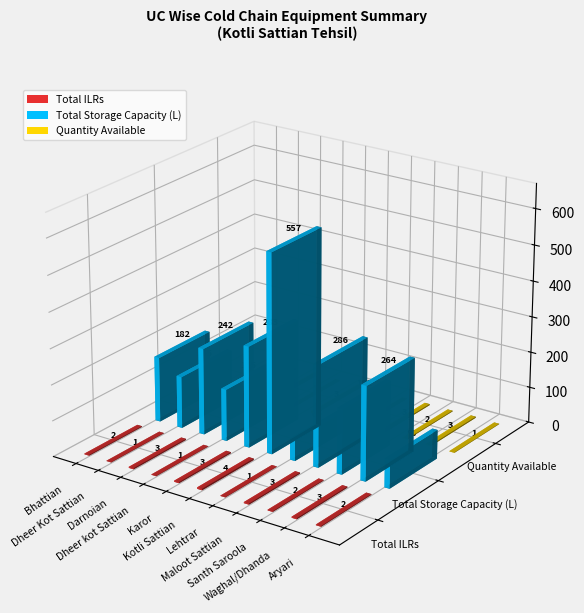

Does the chart contain stacked bars?

No